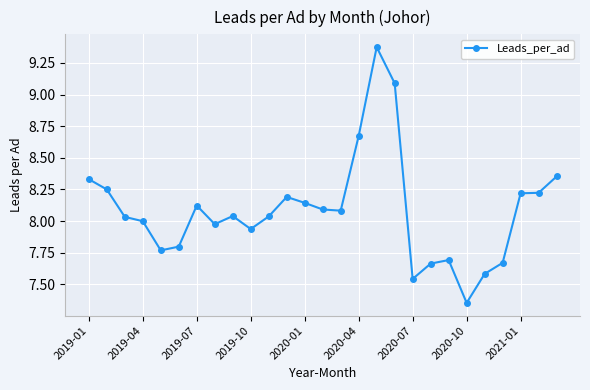

What is the sum of all values?

218.2